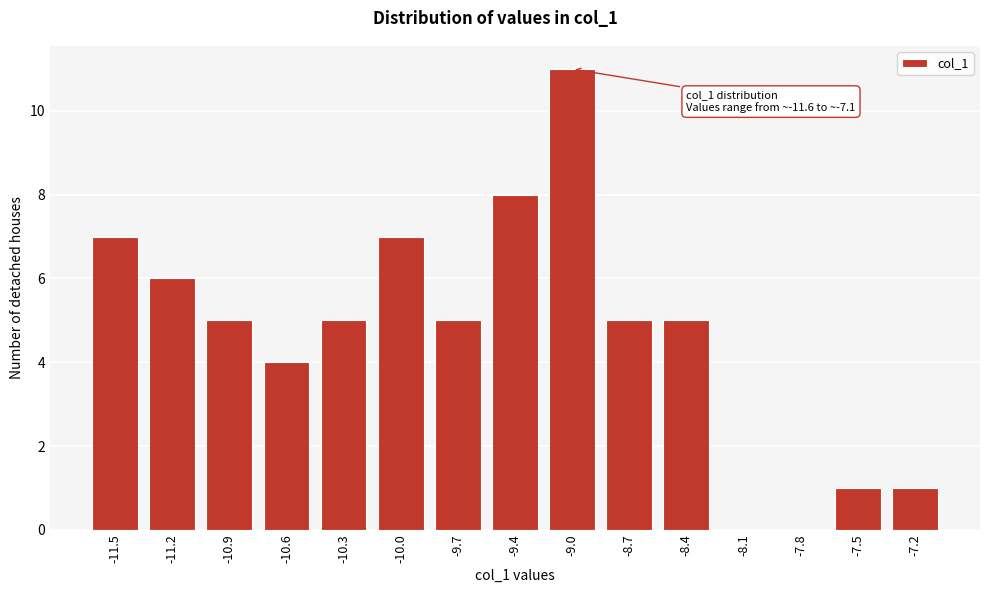

Reading right to left, extract all data points from this chart.

-7.2=1	-7.5=1	-7.8=0	-8.1=0	-8.4=5	-8.7=5	-9.0=11	-9.4=8	-9.7=5	-10.0=7	-10.3=5	-10.6=4	-10.9=5	-11.2=6	-11.5=7